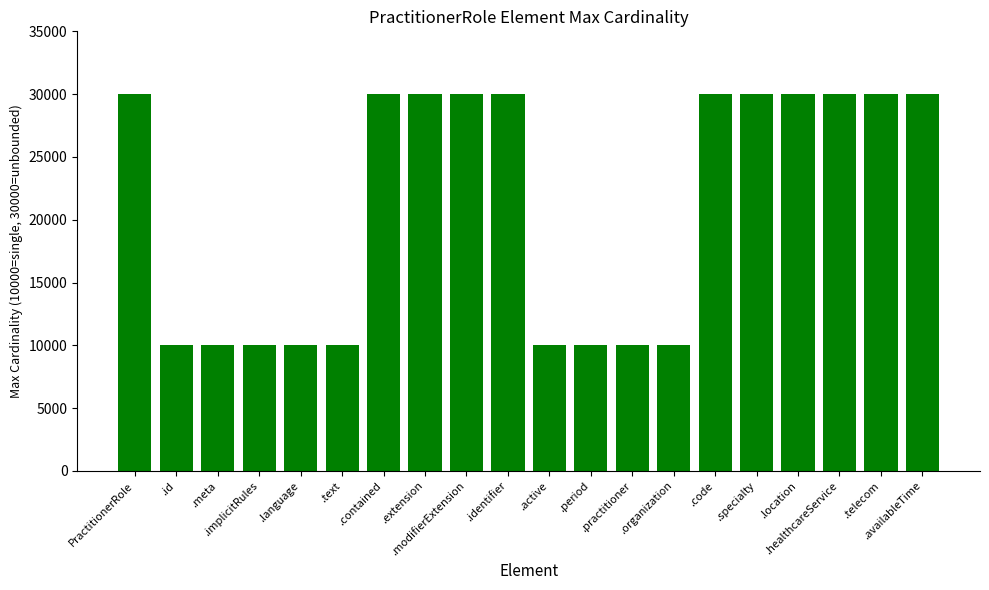

Read the value at .specialty, to the nearest 50.

30000